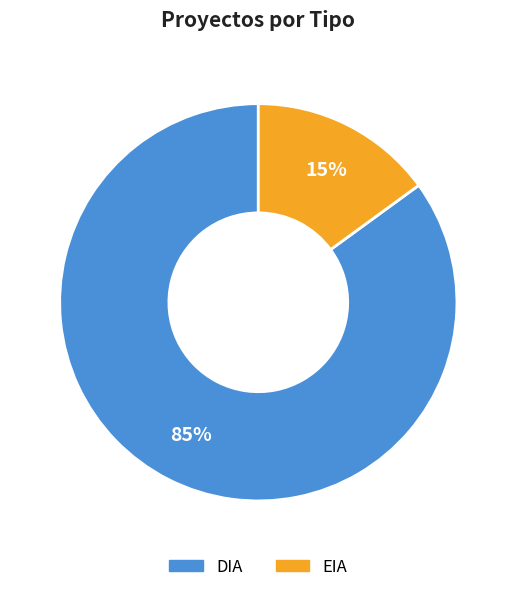

To the nearest percent, what is the difference between the largest and smallest slice percentages?

70%